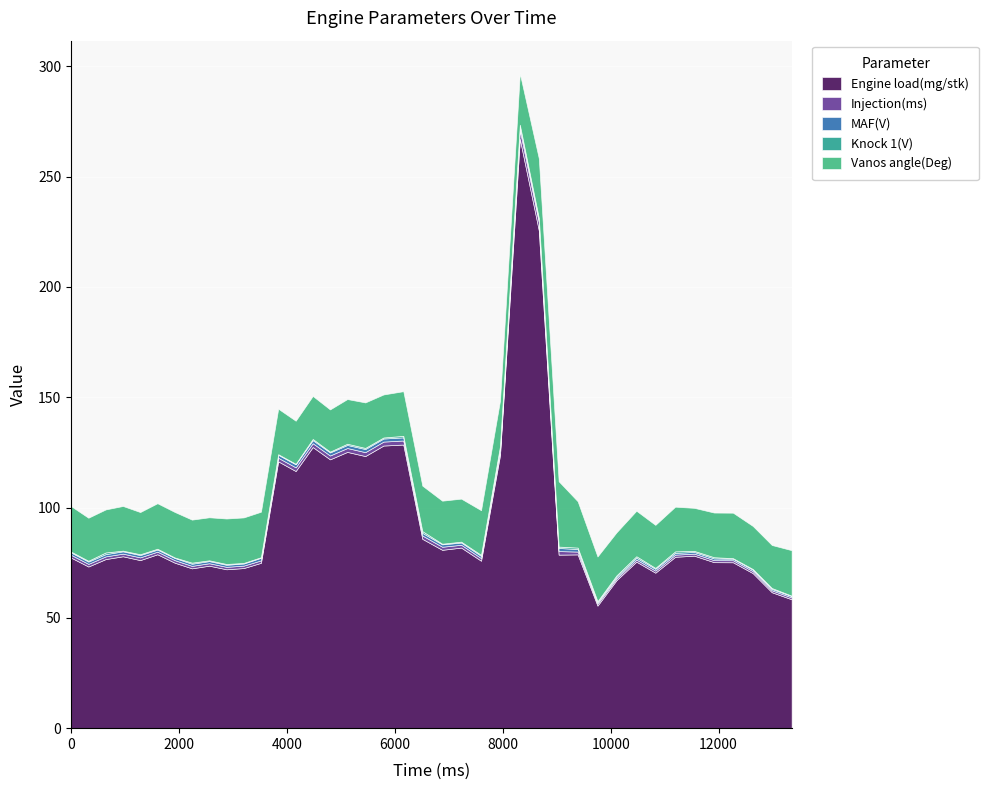

Read the Knock 1(V) value at 1920.

0.2